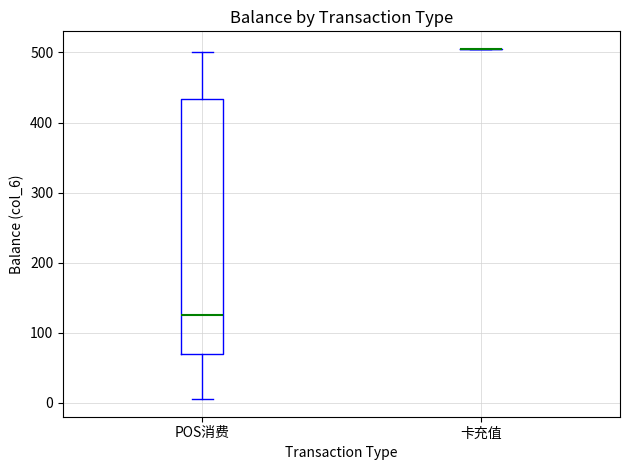

Reading left to right, transcribe this box plot: for each box, give where its median line is, the range the box spans, and where its two whiskers end, as read against the y-axis. The values are not printed on the chart, so give them approximately, as read against the axis.

POS消费: median 120, box 70 to 430, whiskers 10 to 500
卡充值: box collapsed to a line at 510, whiskers 510 to 510